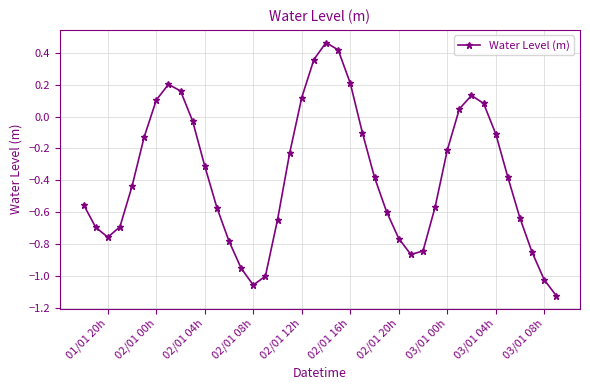

What is the difference between the second highest and second lowest values?

1.5